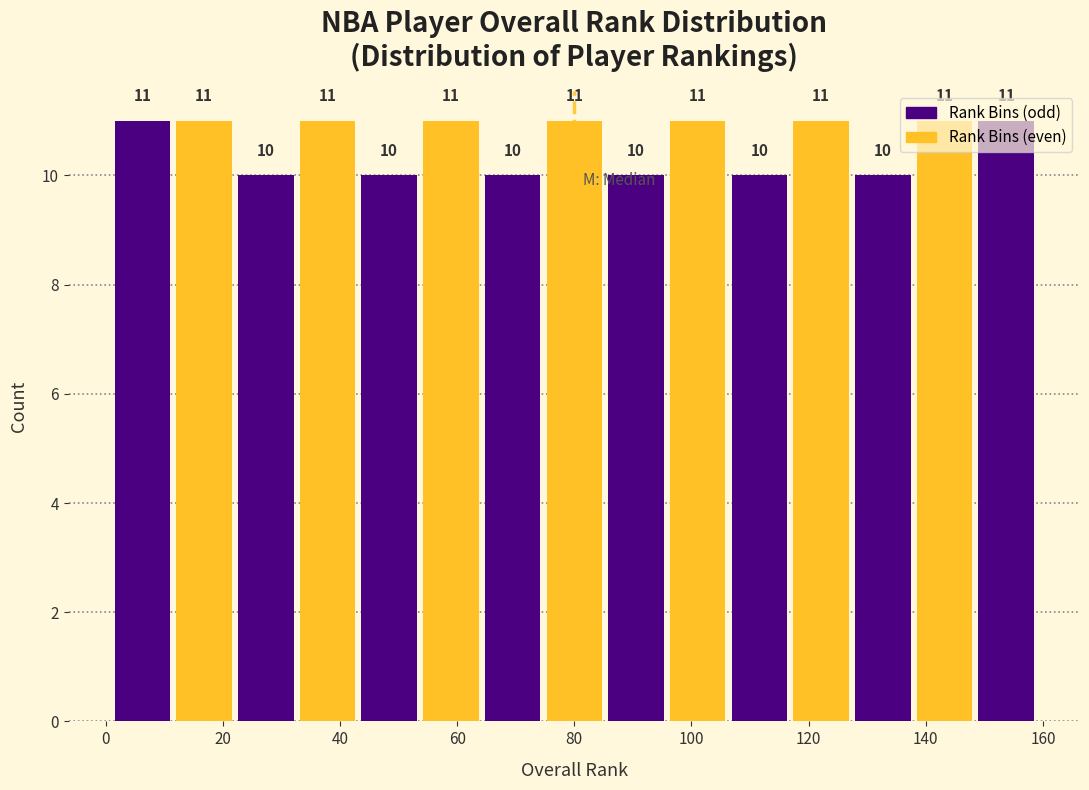

Reading left to right, list every bar in this chart as the range it spans on the x-axis followed by its height. The bar edges are not printed on the chart, so give them approximately, as read against the axis.

2 to 12: 11
12 to 22: 11
22 to 32: 10
32 to 44: 11
44 to 54: 10
54 to 64: 11
64 to 74: 10
74 to 86: 11
86 to 96: 10
96 to 106: 11
106 to 116: 10
116 to 128: 11
128 to 138: 10
138 to 148: 11
148 to 160: 11